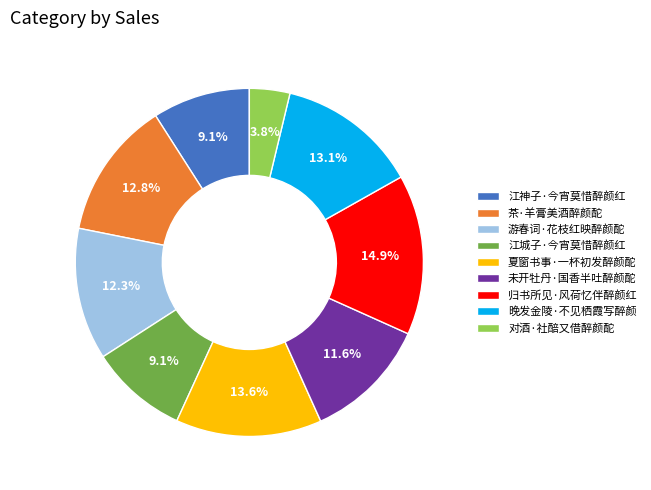

Is the sum of 江城子·今宵莫惜醉颜红 and 茶·羊膏美酒醉颜酡 greater than half?

No